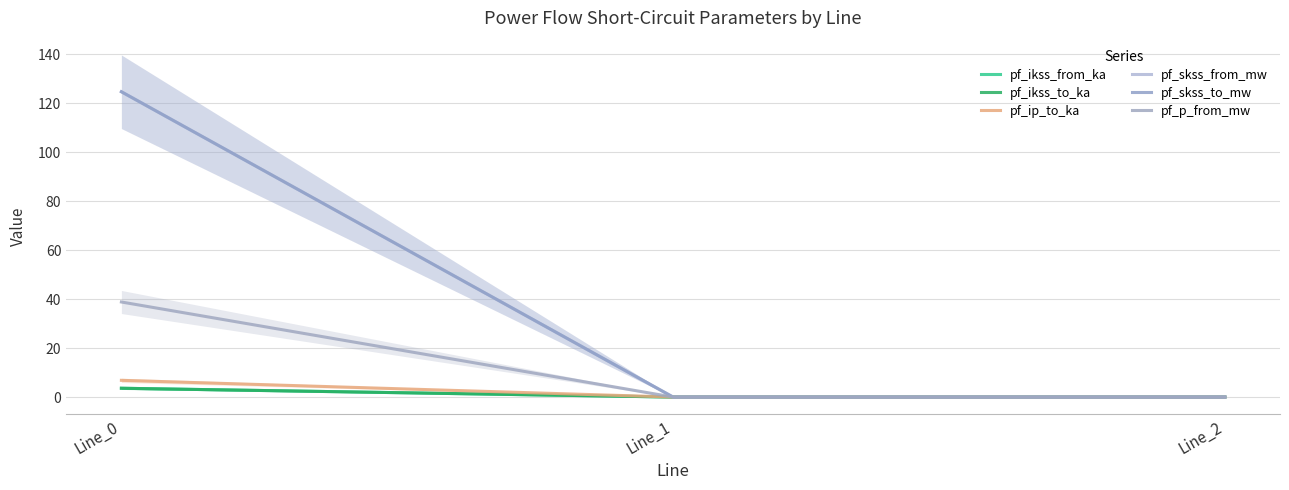

At which category is the sum across all series the highest?

Line_0